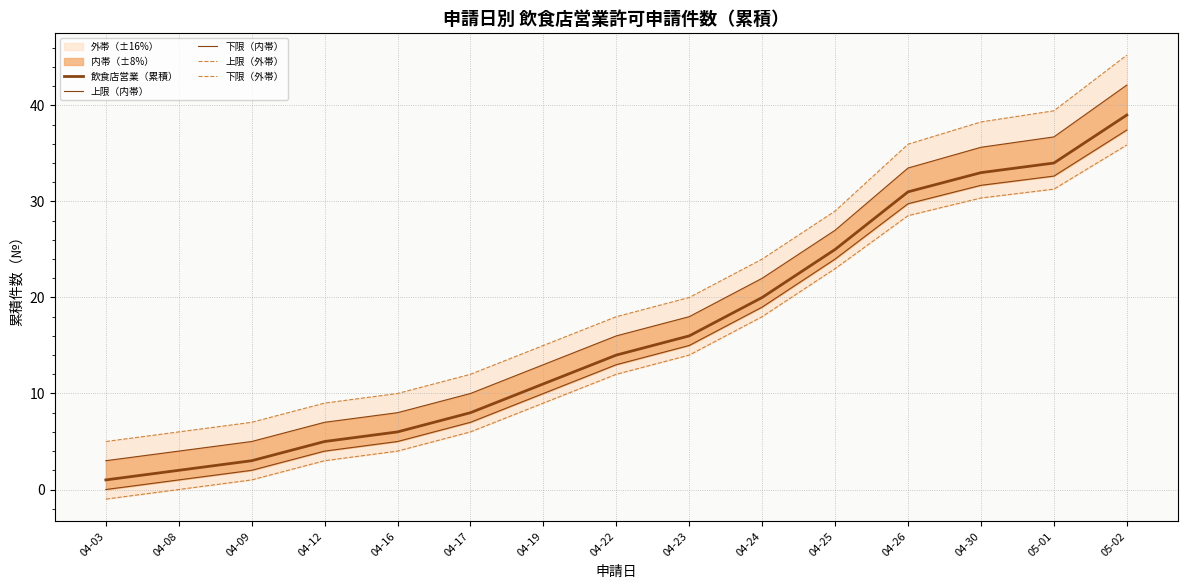

Between 04-08 and 04-30, which is larger?

04-30